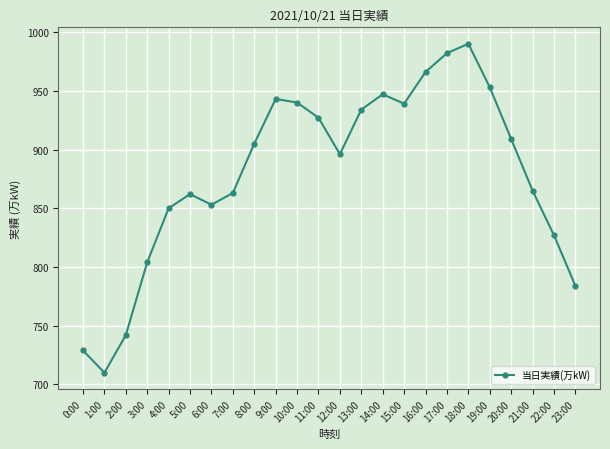

What is the value of the 8th point from the left?

863